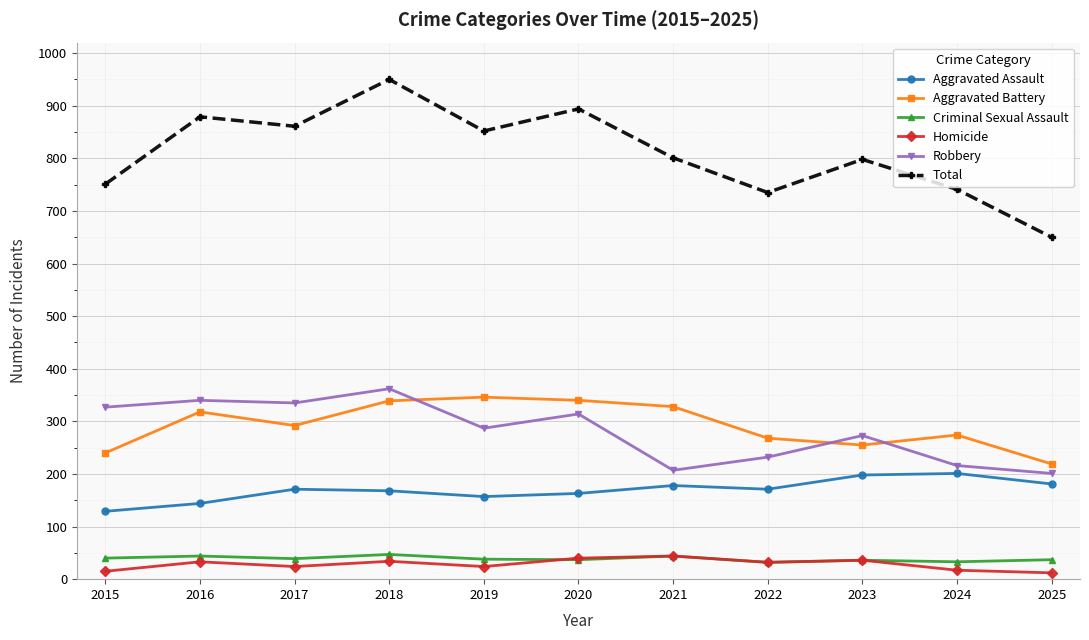

Count the number of data series in this chart.

6